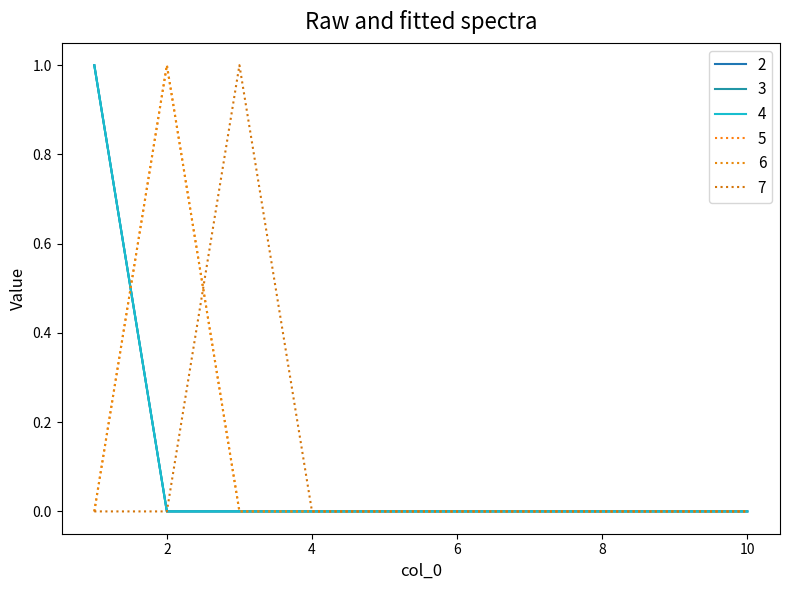

Does the chart have visible grid lines?

No